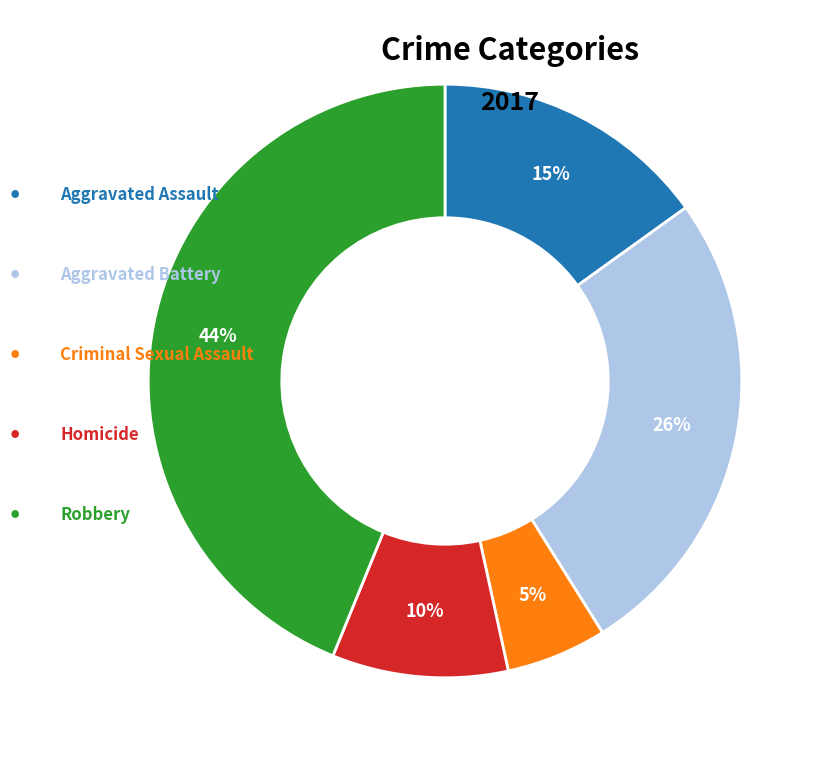

Is there any slice that represents more than half of the pie?

No